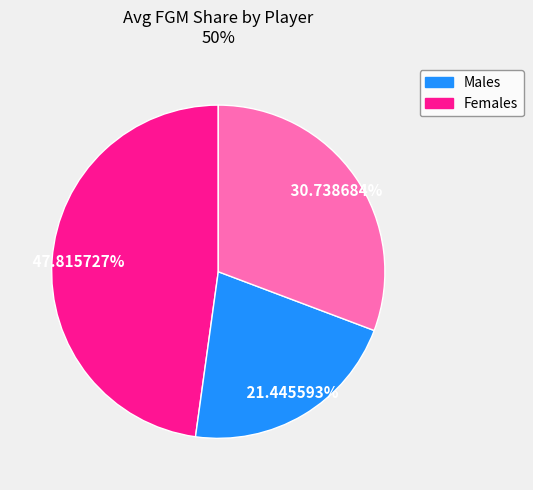

Is there a majority slice in this chart?

No